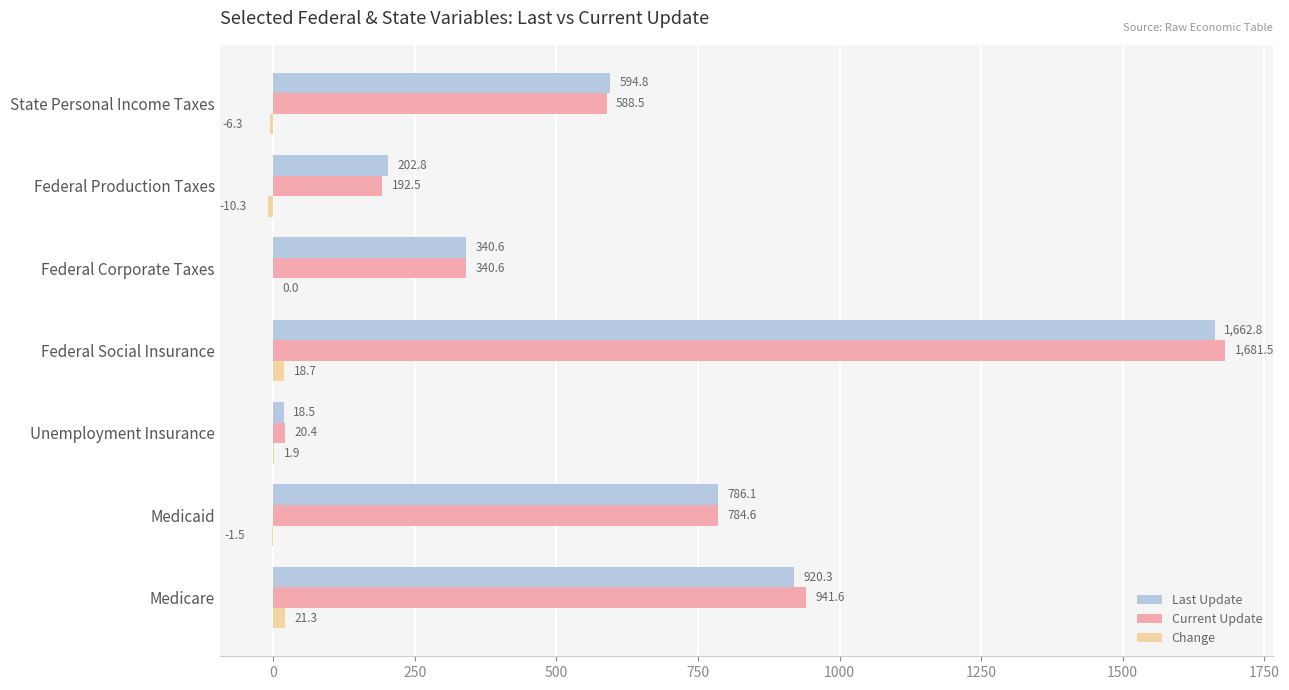

At which label does Change reach its peak?

Medicare